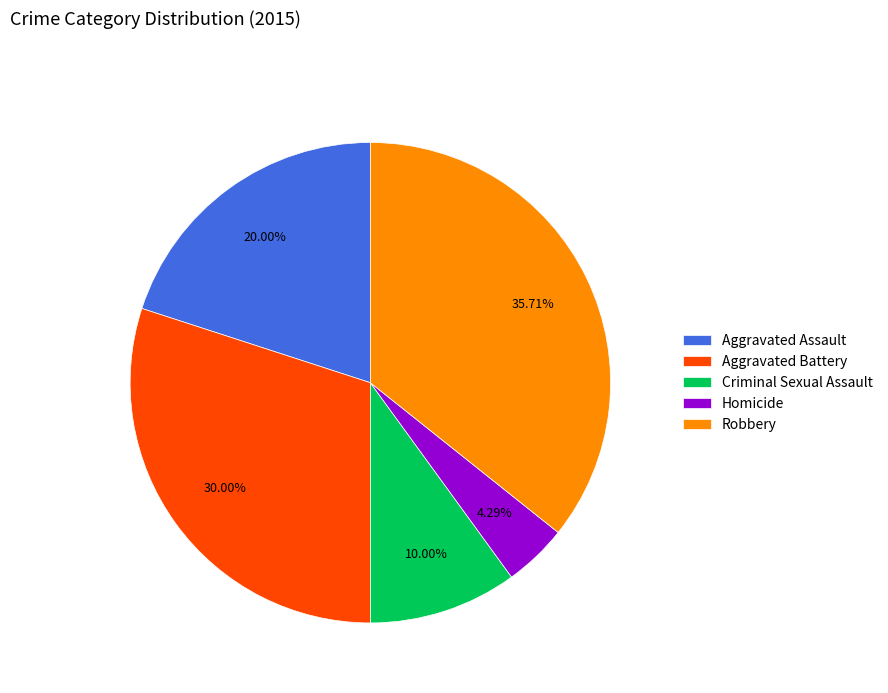

What percentage do Aggravated Assault and Criminal Sexual Assault together represent?

30.0%